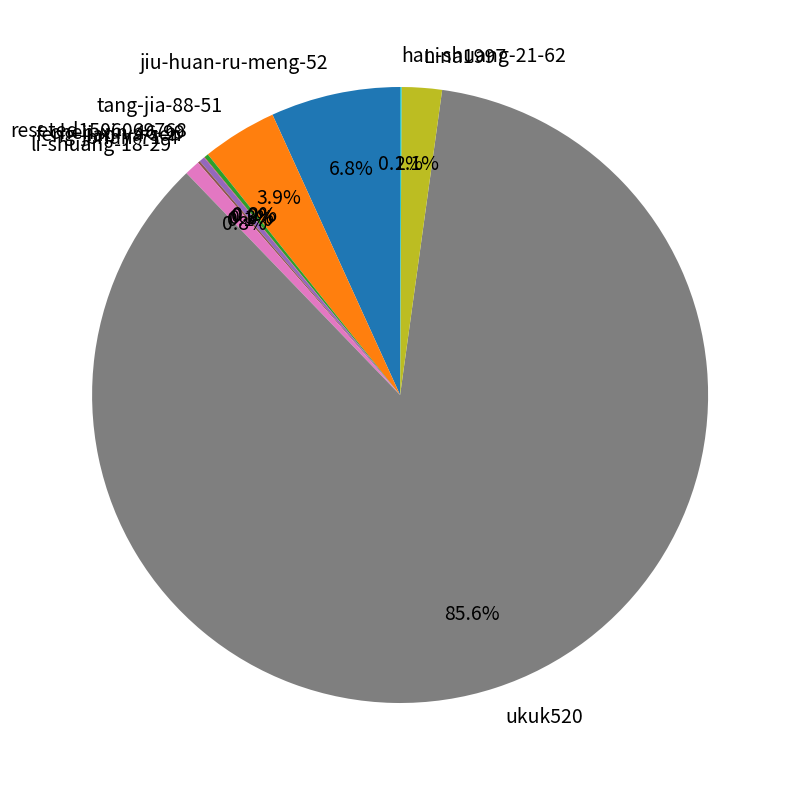

Does any single category account for the majority?

Yes